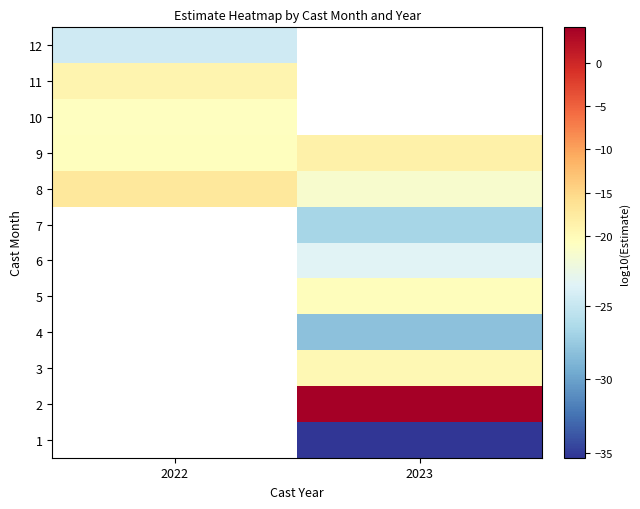

Where is 9 nearest to the value -19?

2023